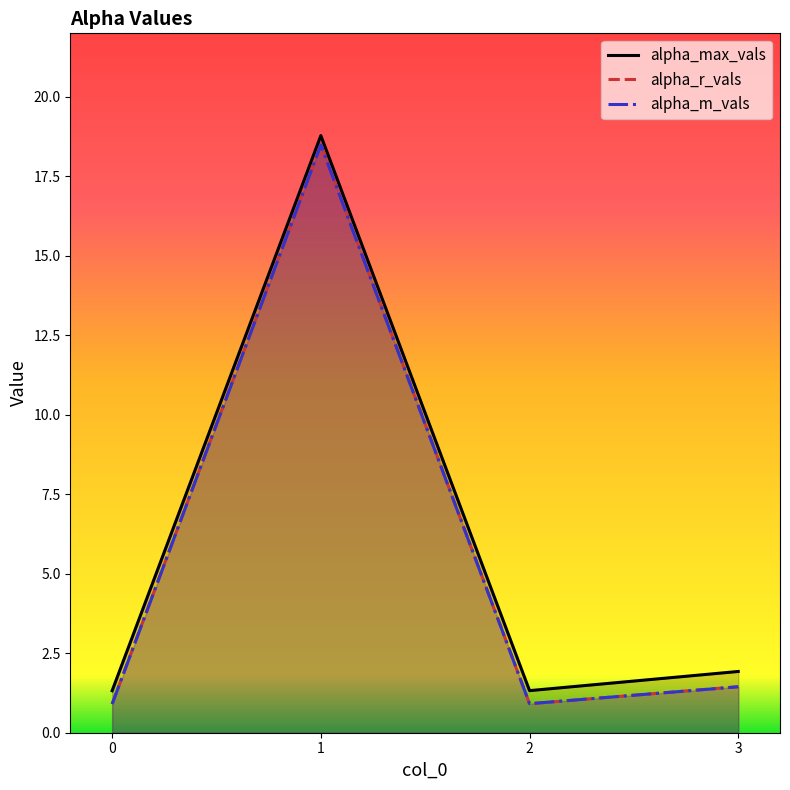

Does the chart display data point markers on the line(s)?

No